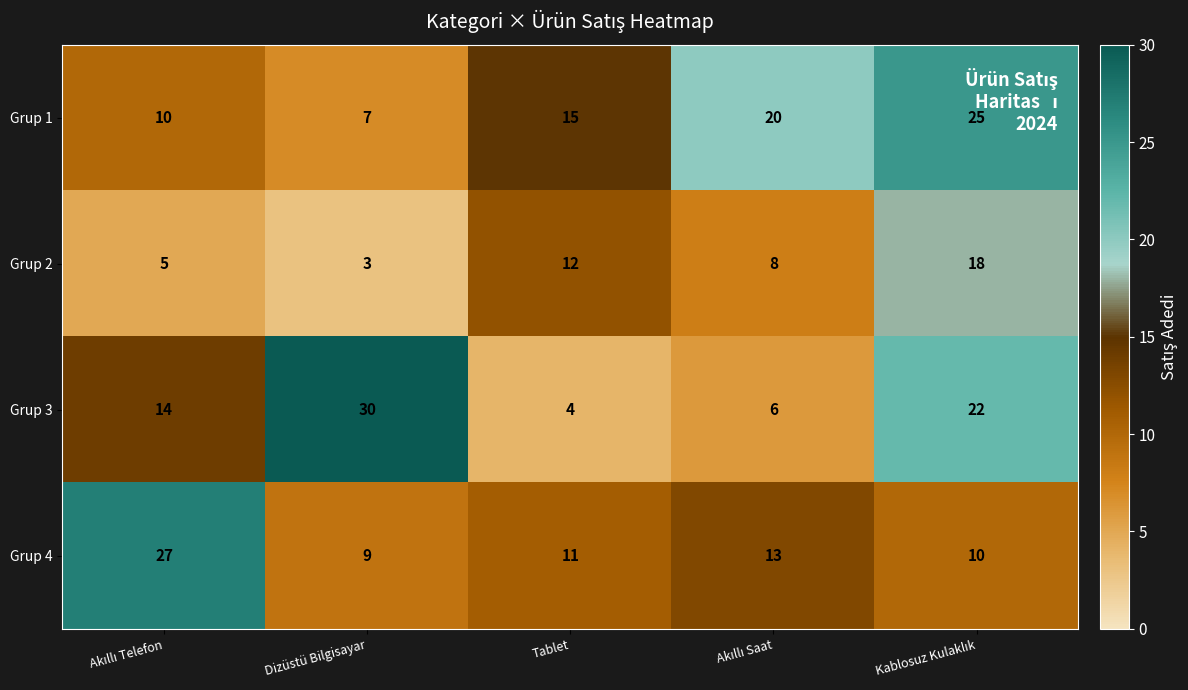

What is the spread (max minus min) of values at Tablet?

11